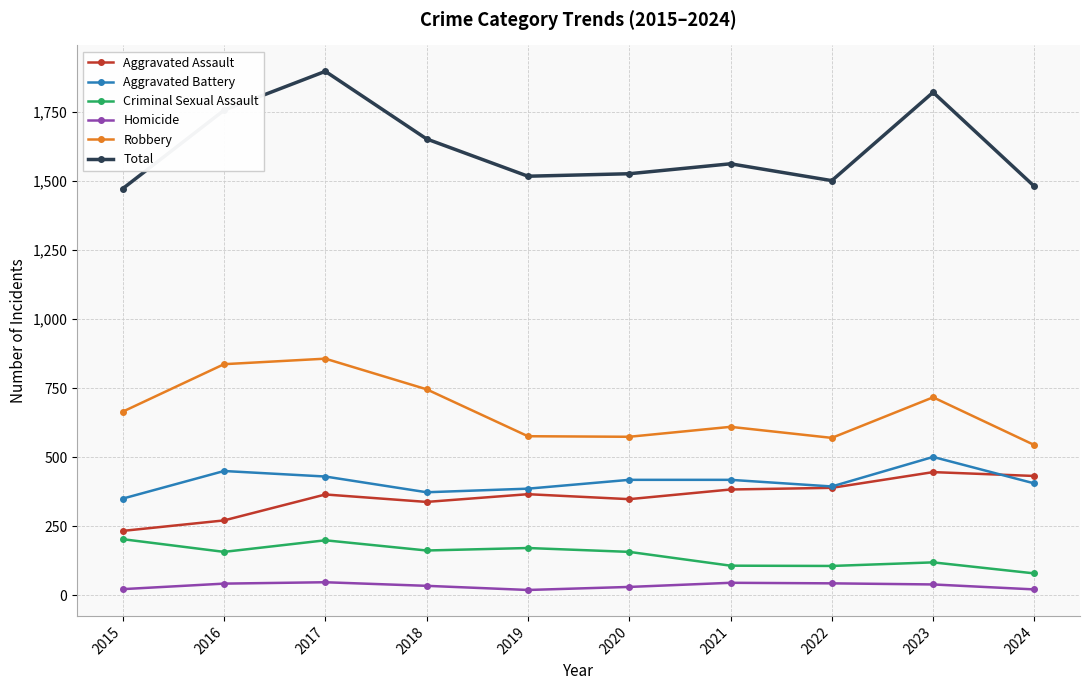

How many data points in Criminal Sexual Assault are less than 157?

4